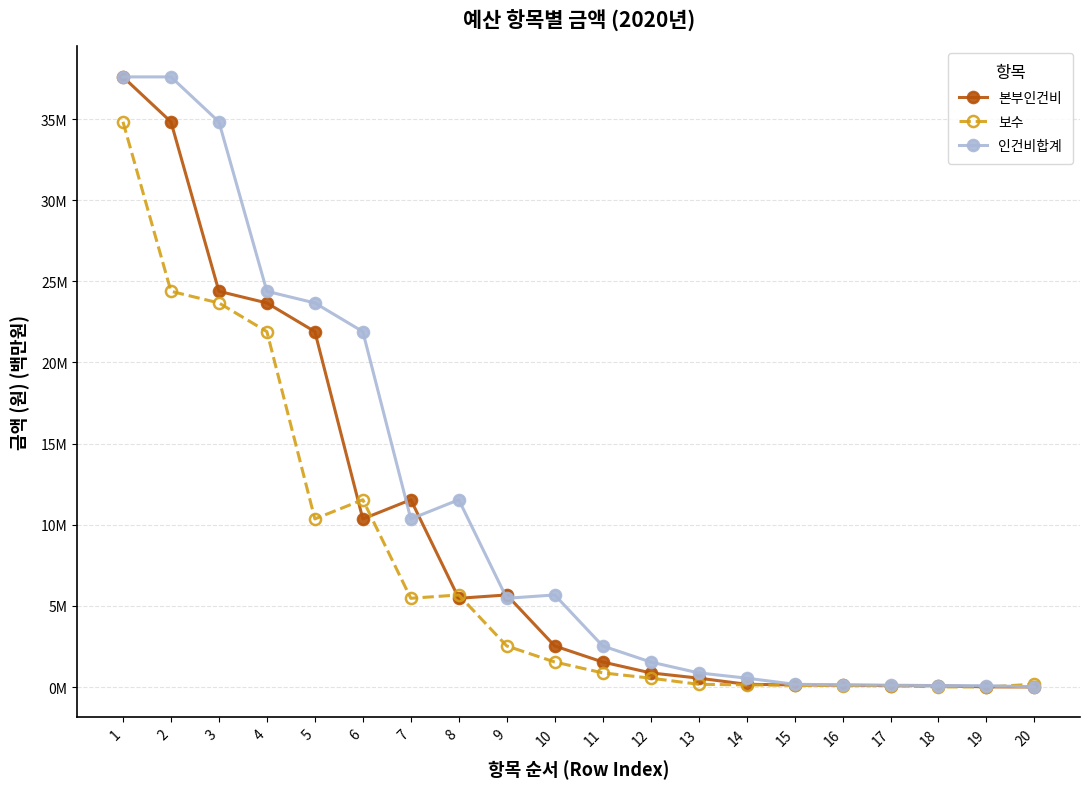

Does the chart have visible grid lines?

Yes